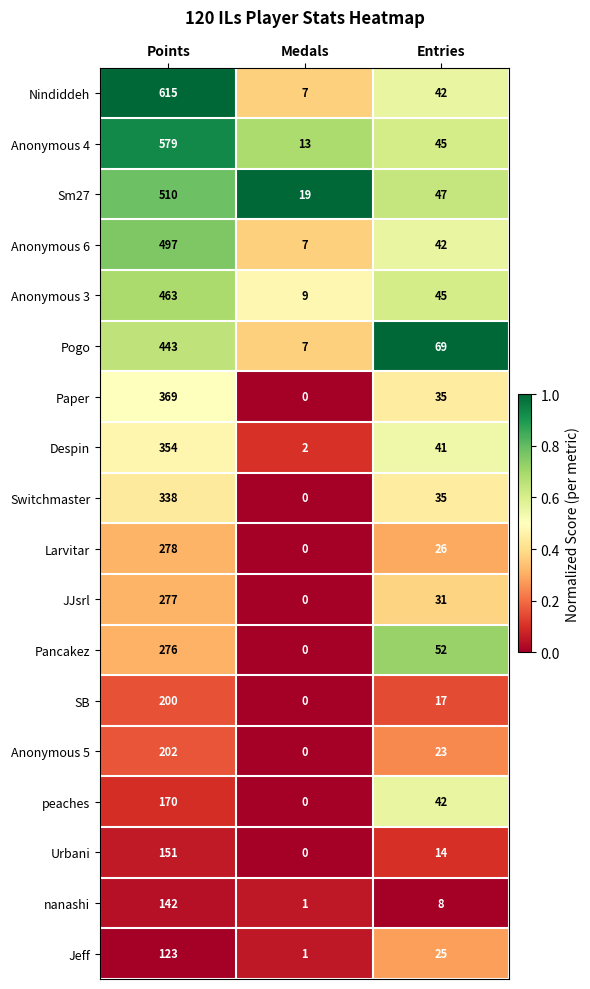

At which category does the chart reach its peak across all series?

Points